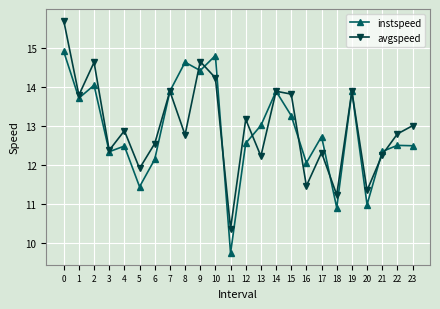

What is the value of the avgspeed point at the 14th from the left?

12.2